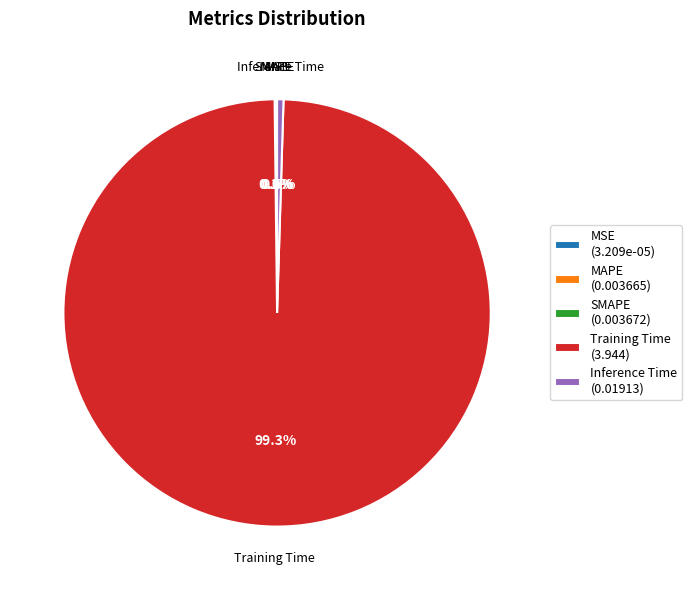

Between Training Time (3.944) and Inference Time (0.01913), which is larger?

Training Time (3.944)